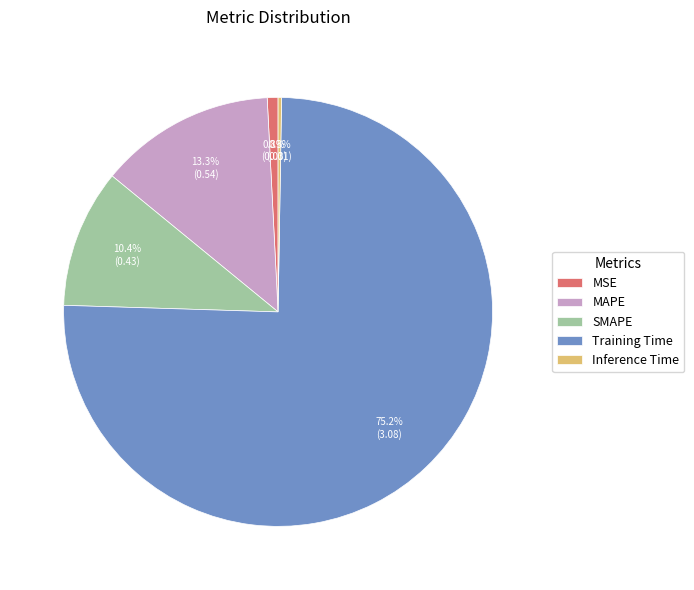

The MSE slice represents 13% of the pie. True or false?

False